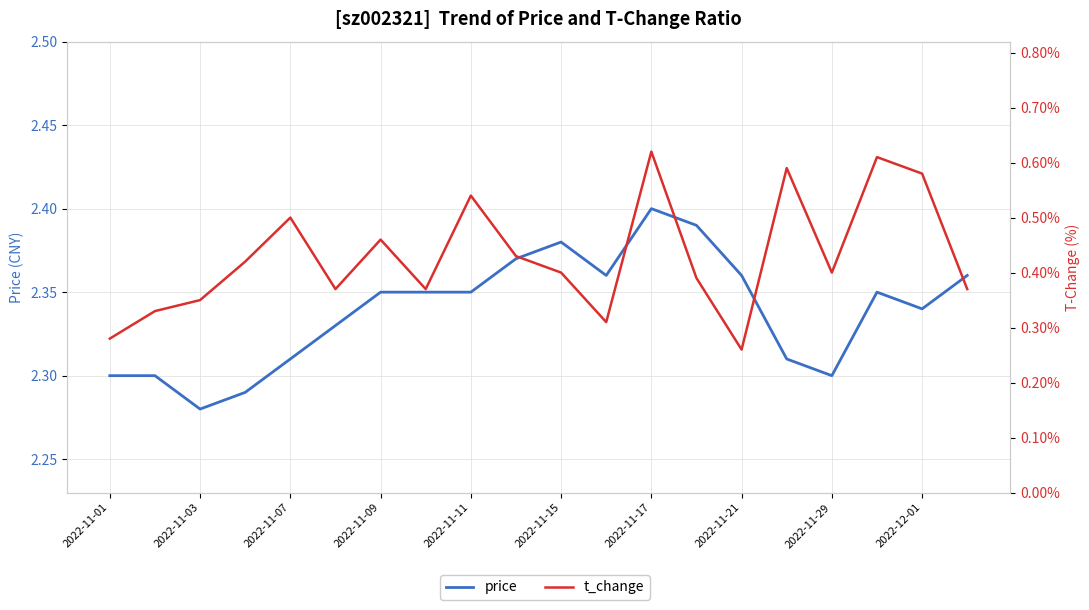

What is the difference between the second highest and second lowest values in the price series?

0.1